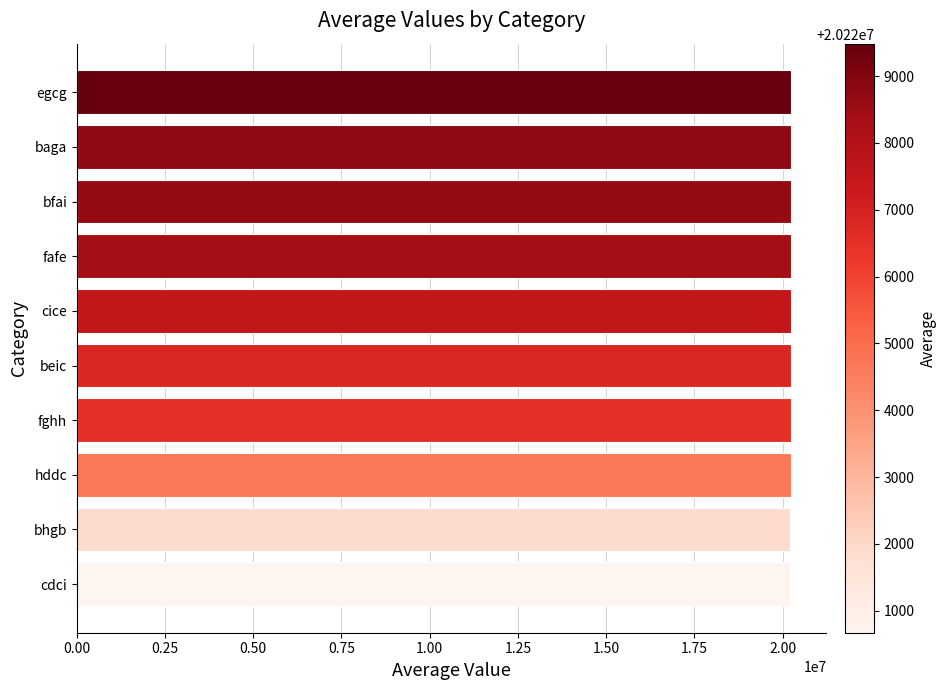

What is the greatest value displayed?

20229486